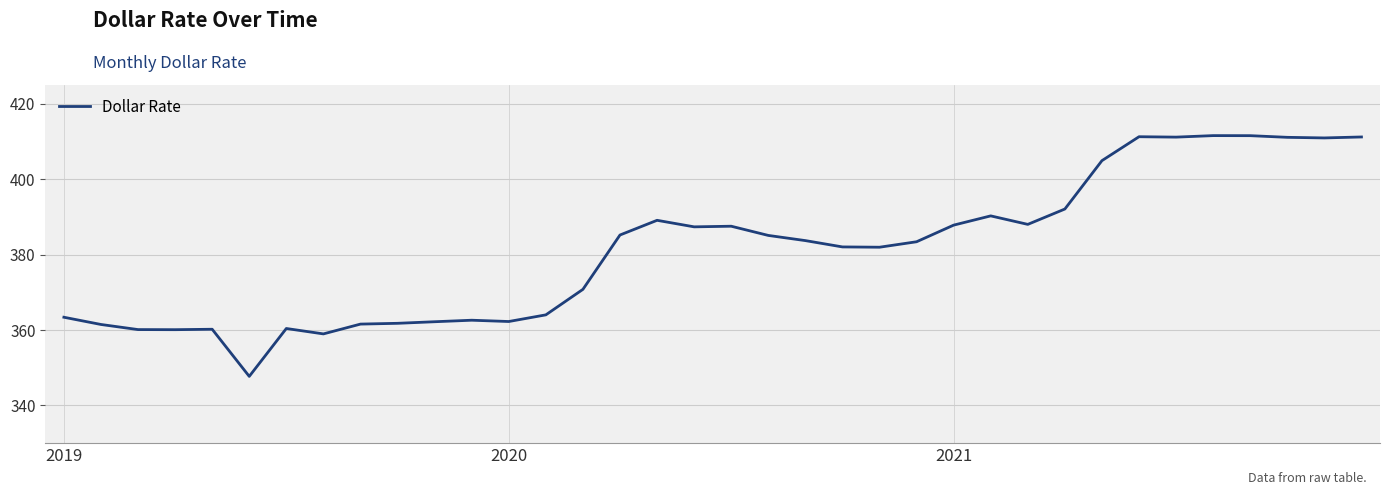

What is the minimum value shown in the chart?

347.7